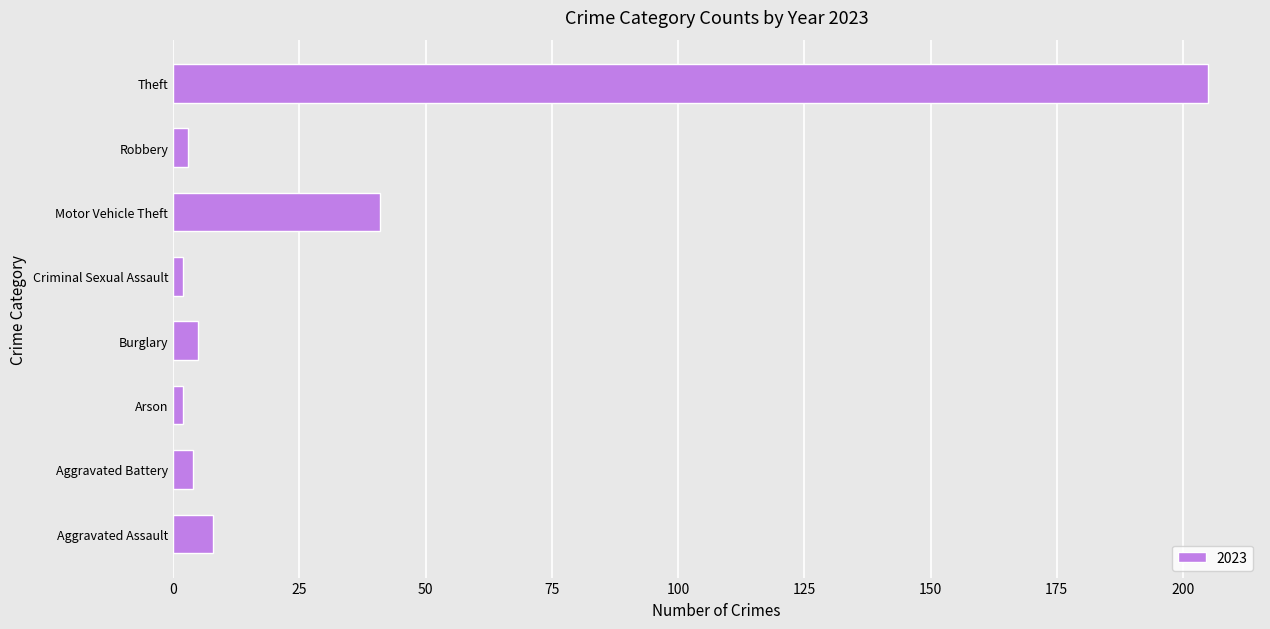

What is the sum of all values?

270